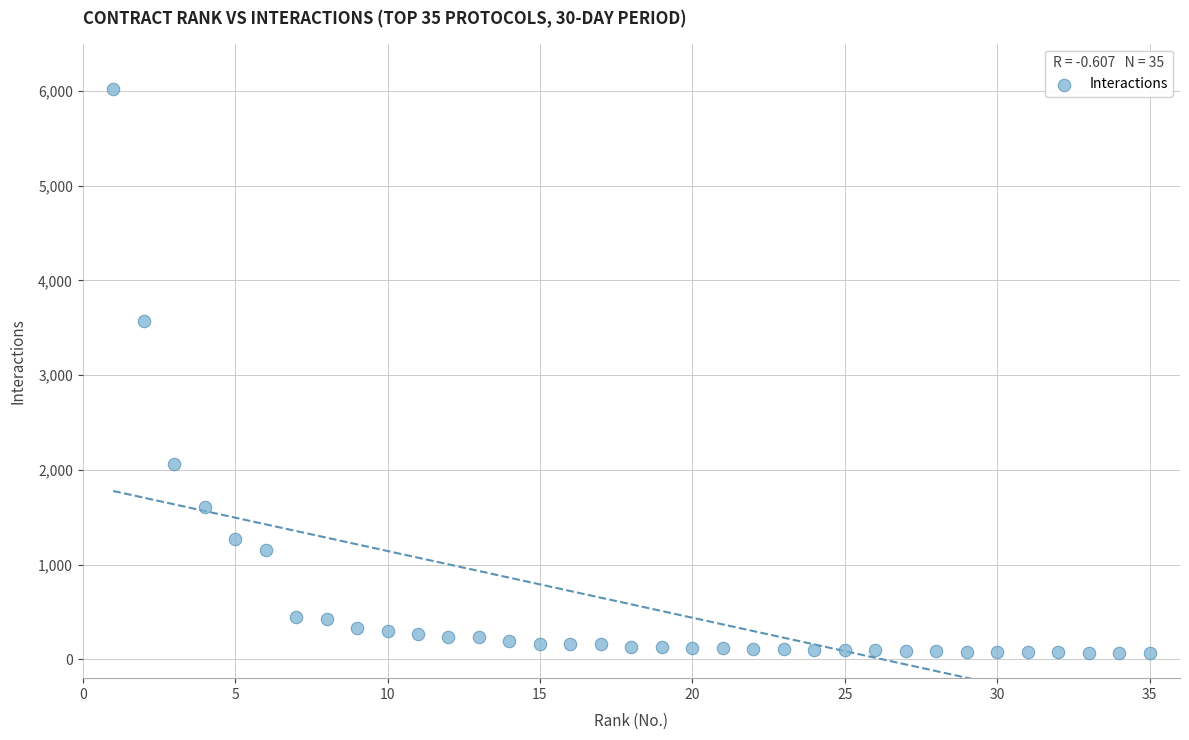

What Y value in the scatter plot is closest to 3041?

3574